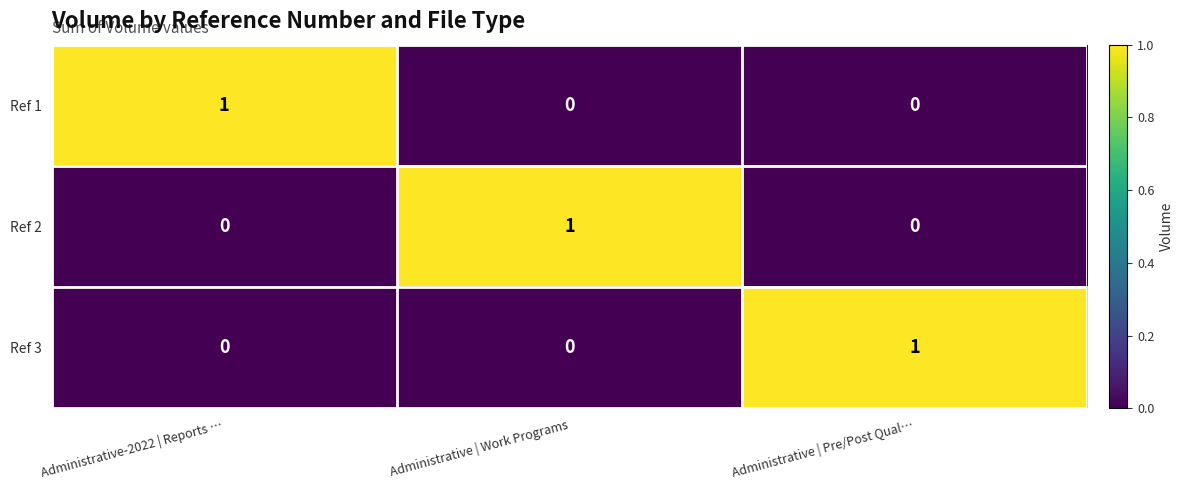

The Ref 1 series shows 0 at Administrative | Pre/Post Qual…. True or false?

True